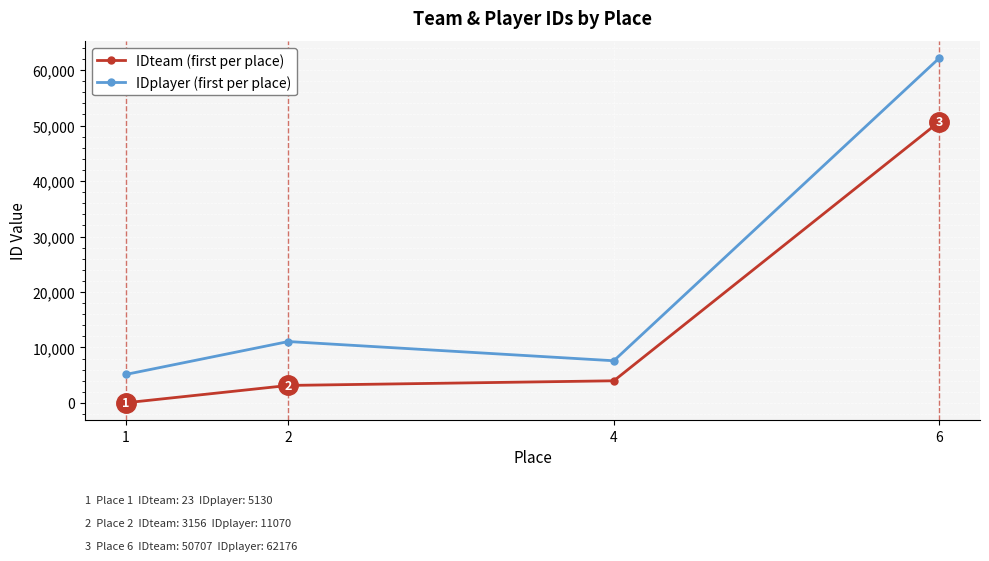

What is the greatest value displayed?

62176